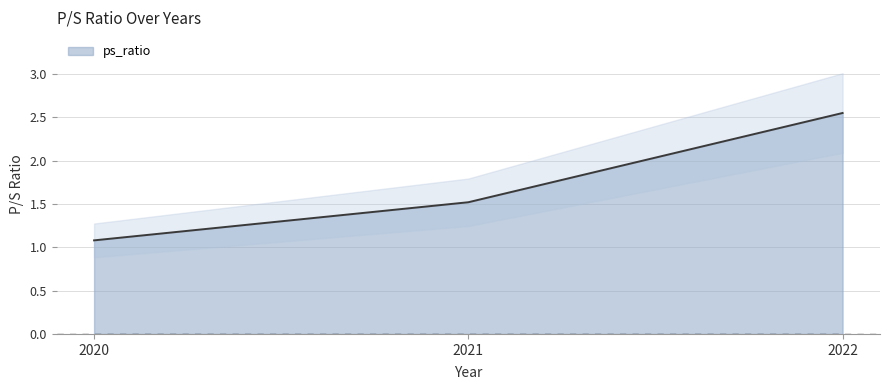

What is the value of the 2nd point from the left?

1.5